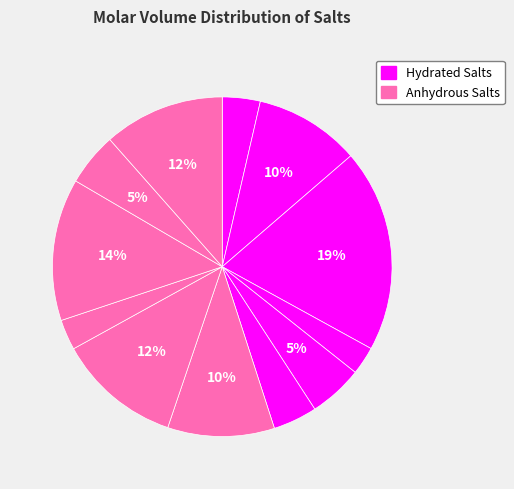

How many slices are in this pie chart?

12